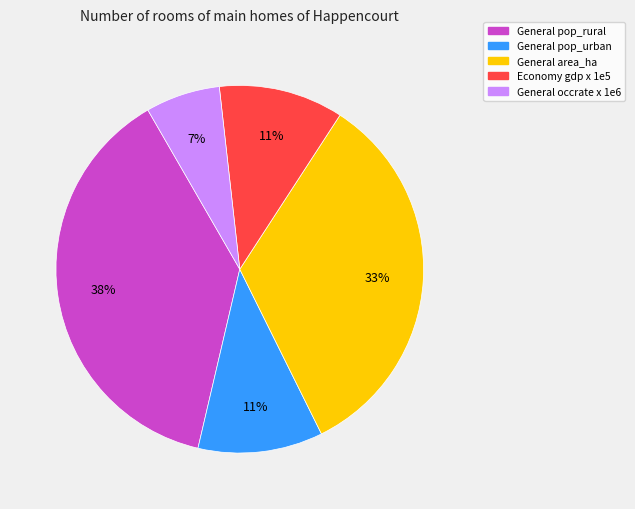

Is there any slice that represents more than half of the pie?

No